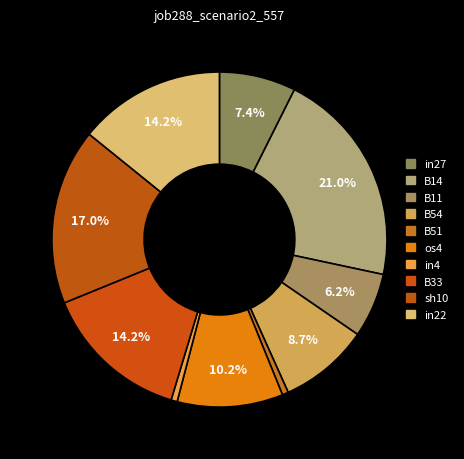

Is there a majority slice in this chart?

No